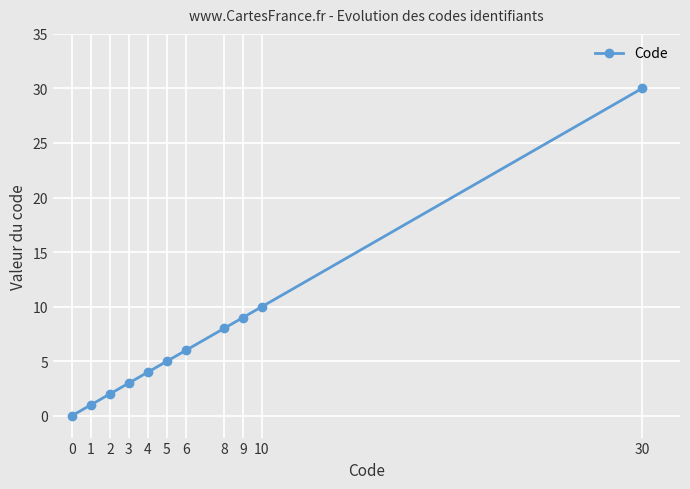

Is this an area chart (filled region under the line)?

No